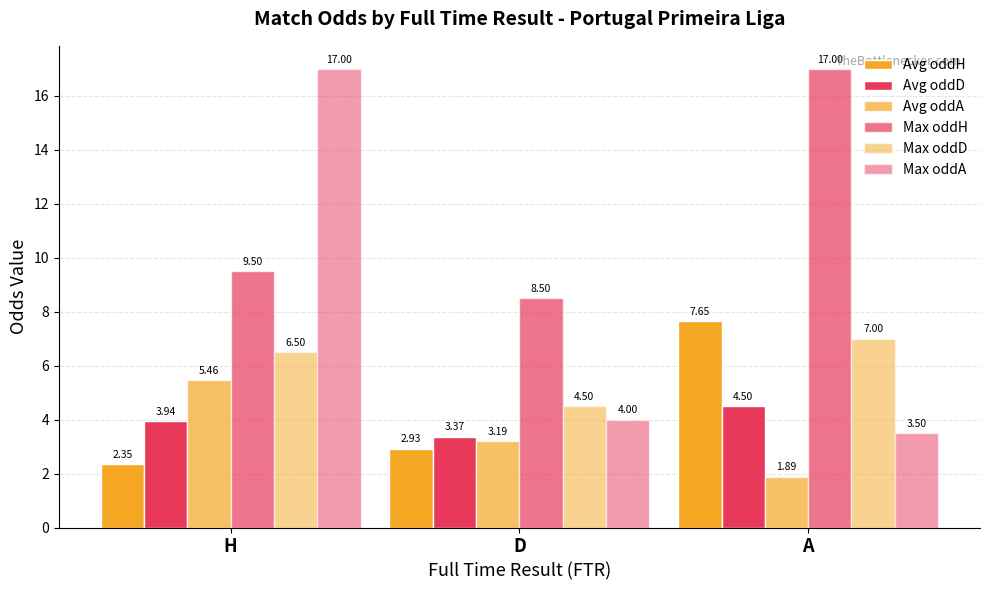

What is the sum of all Avg oddD values?

11.8